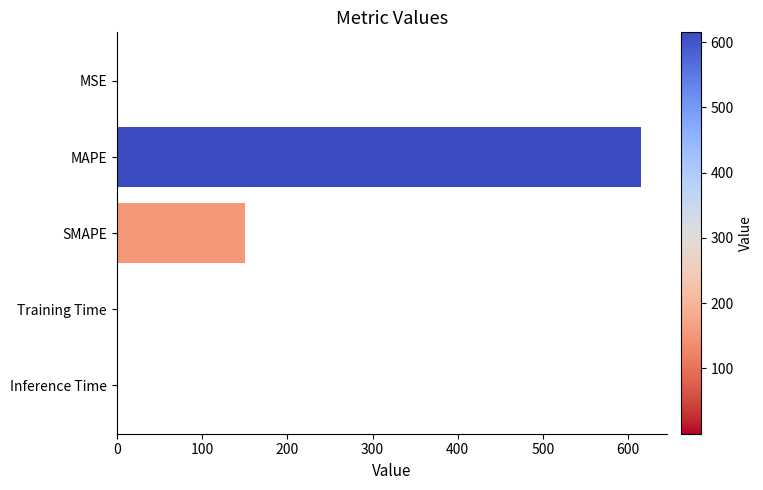

Is it true that the value at Inference Time is 0.0?

True